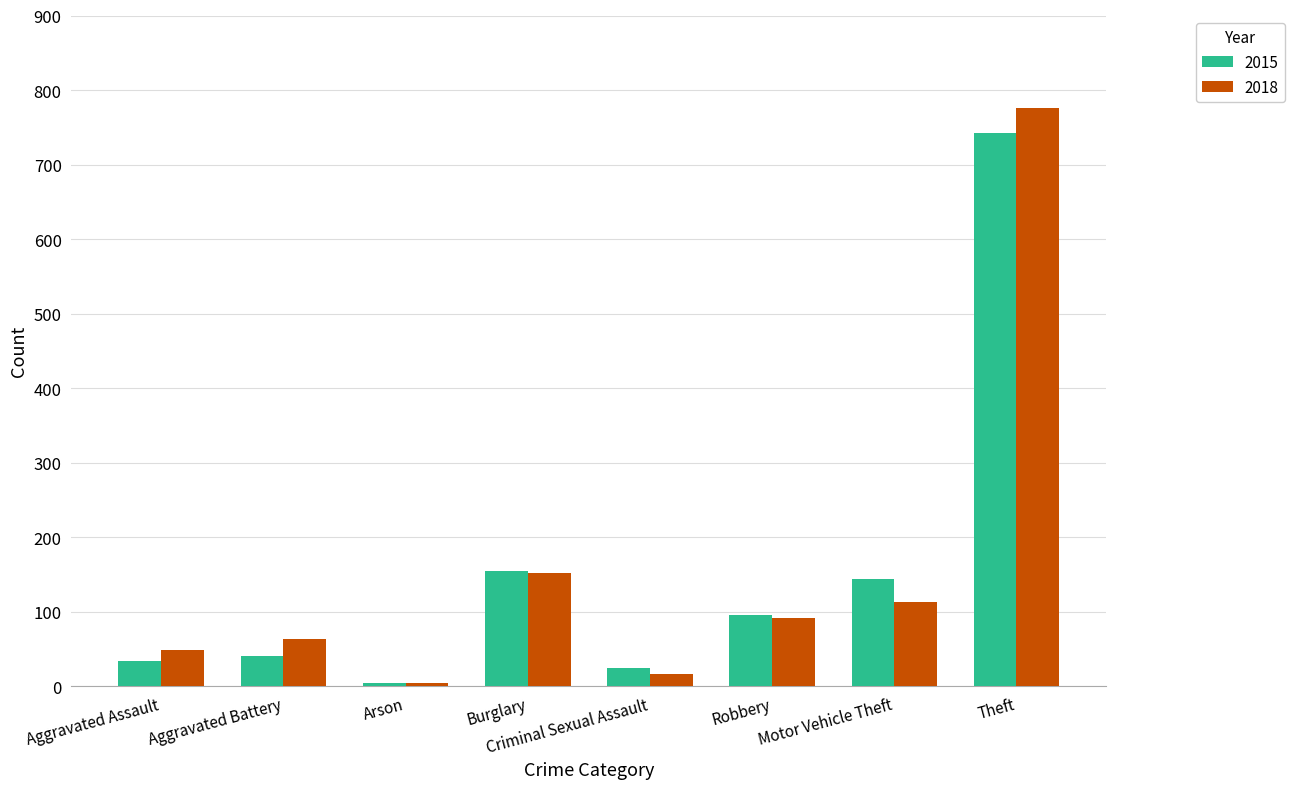

What is the label of the 5th bar from the right?

Burglary